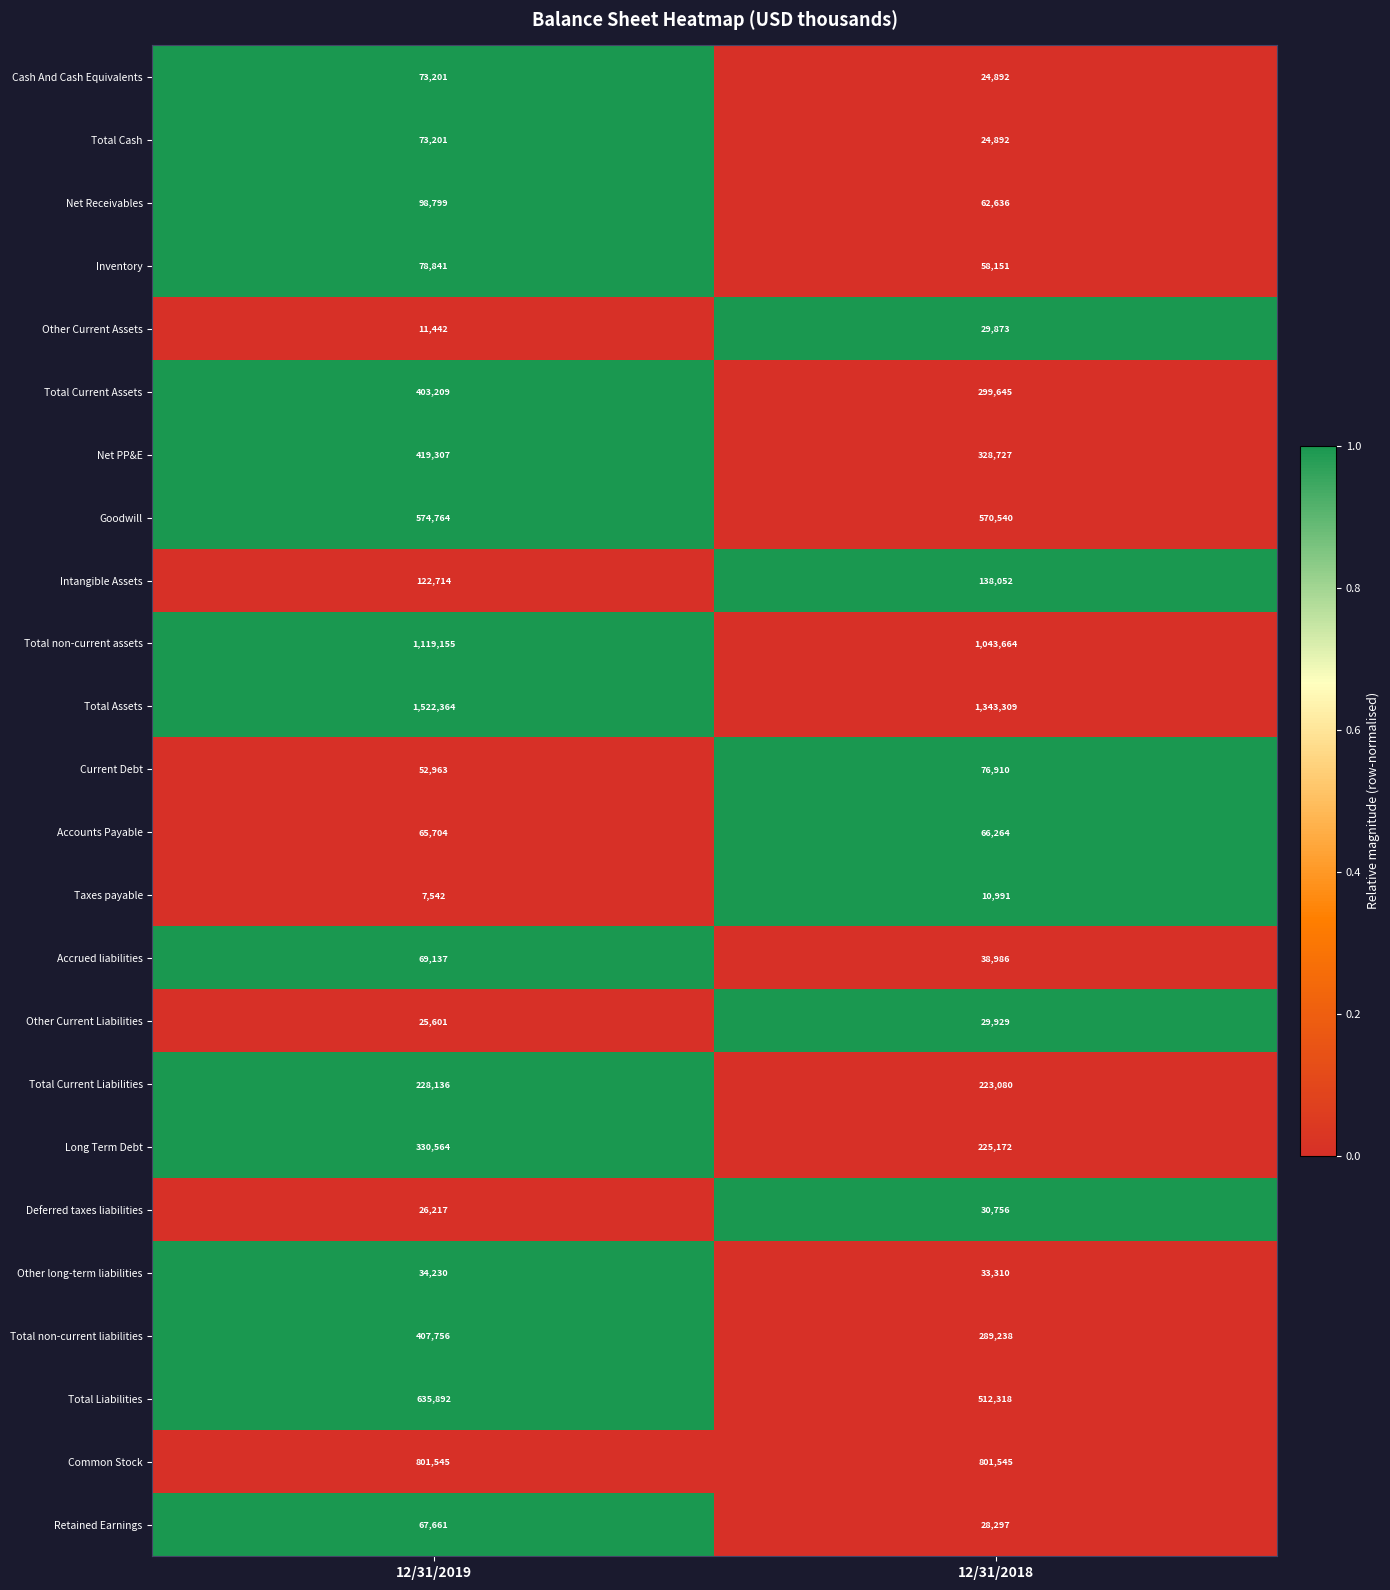

At which category does the chart reach its peak across all series?

12/31/2019